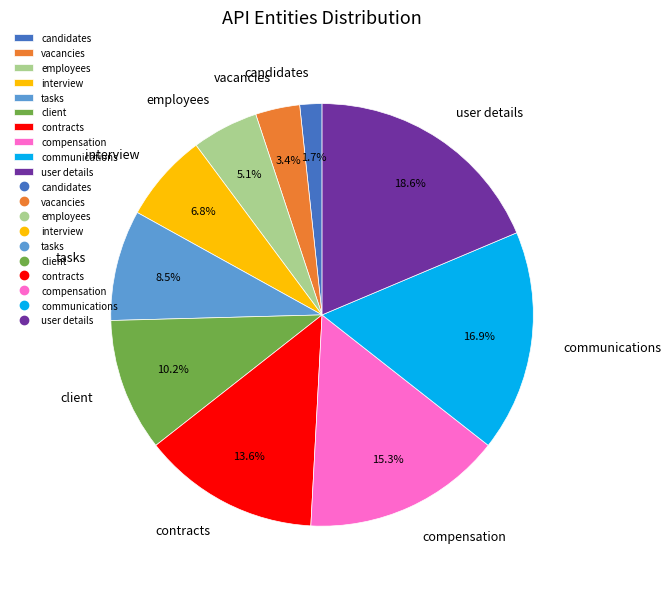

Does any single category account for the majority?

No